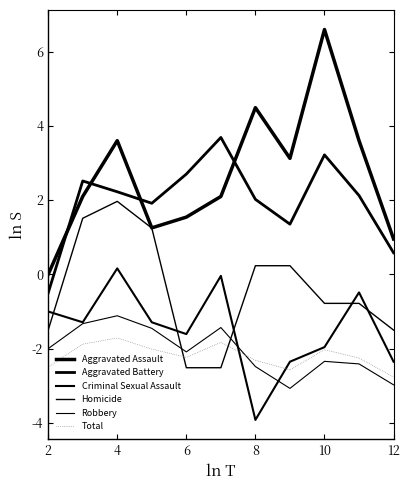

What is the average value of the Criminal Sexual Assault series?

-1.5